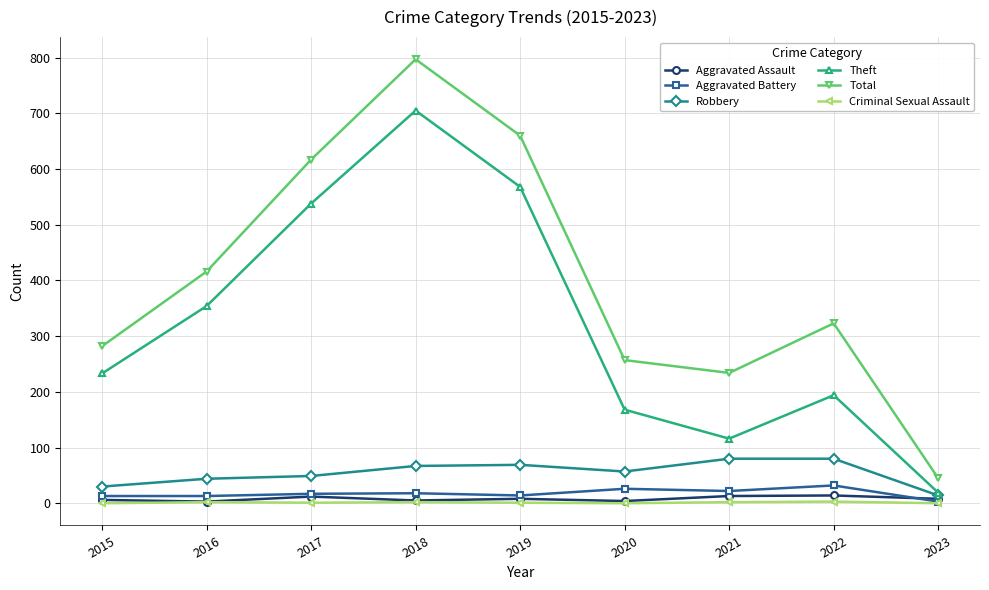

True or false: Theft has more than 1 interior local peaks.

True